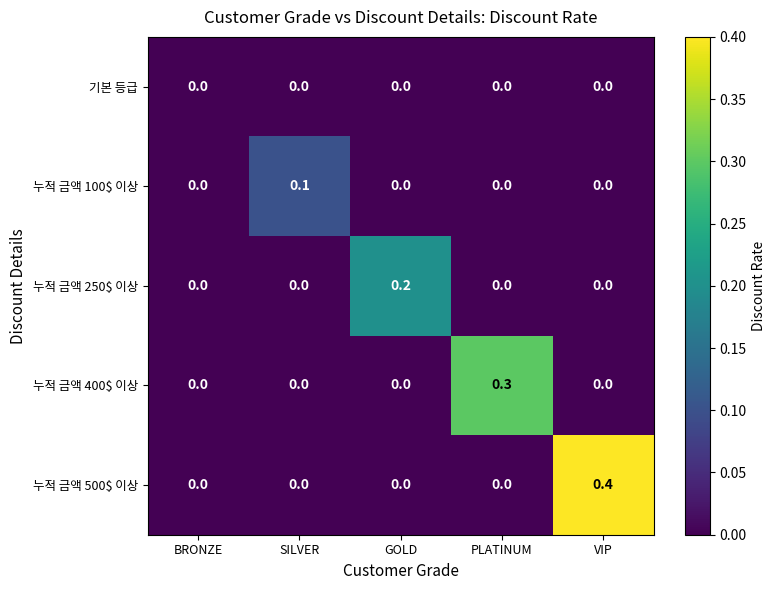

Reading left to right, transcribe all the data shown in this chart.

기본 등급: BRONZE=0.0	SILVER=0.0	GOLD=0.0	PLATINUM=0.0	VIP=0.0
누적 금액 100$ 이상: BRONZE=0.0	SILVER=0.1	GOLD=0.0	PLATINUM=0.0	VIP=0.0
누적 금액 250$ 이상: BRONZE=0.0	SILVER=0.0	GOLD=0.2	PLATINUM=0.0	VIP=0.0
누적 금액 400$ 이상: BRONZE=0.0	SILVER=0.0	GOLD=0.0	PLATINUM=0.3	VIP=0.0
누적 금액 500$ 이상: BRONZE=0.0	SILVER=0.0	GOLD=0.0	PLATINUM=0.0	VIP=0.4